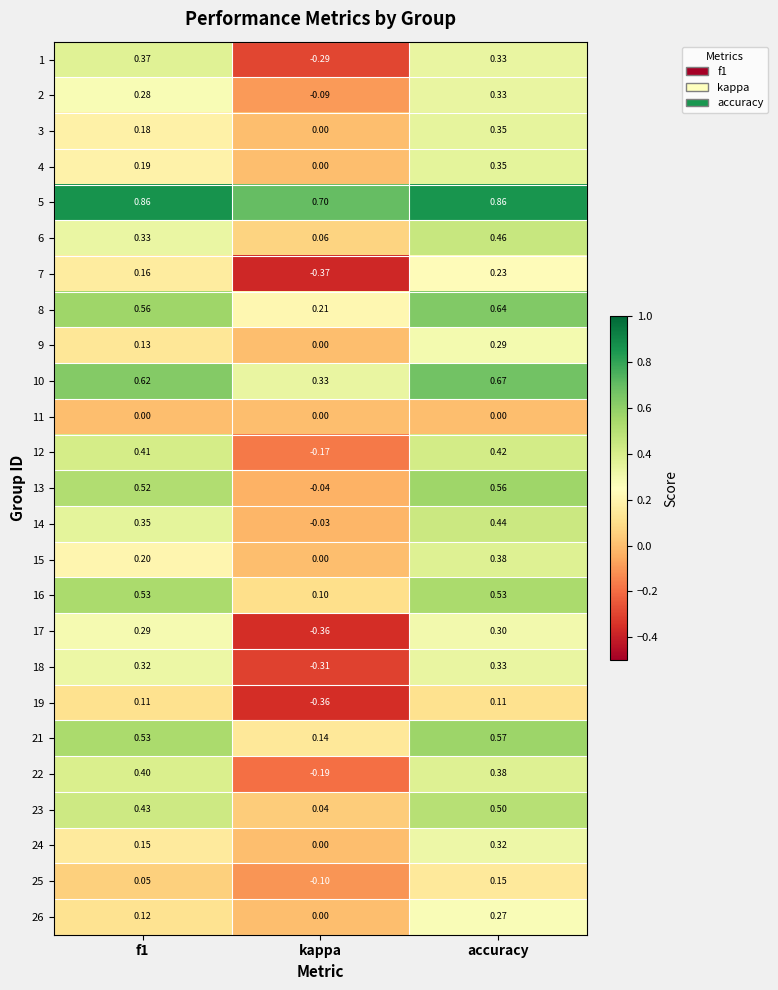

Where is 10 nearest to the value 0?

kappa